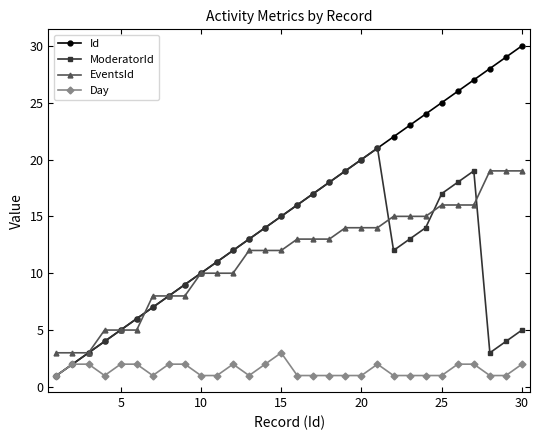

Does the chart have visible grid lines?

No